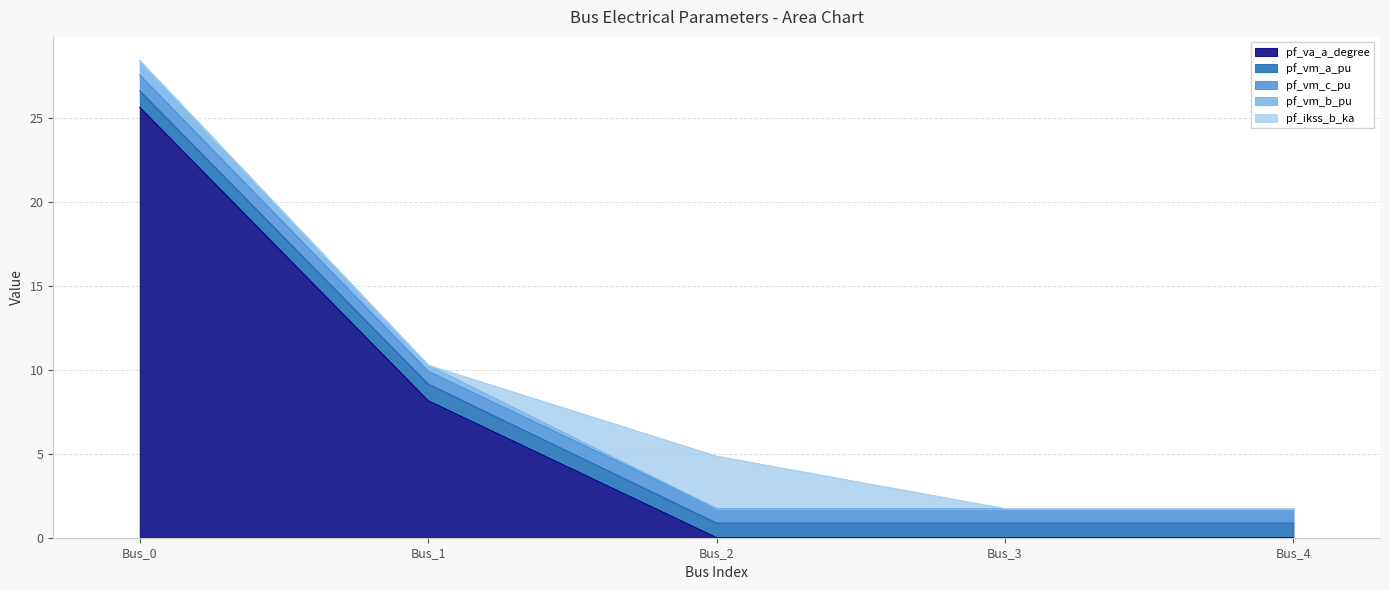

What is the difference between the pf_ikss_b_ka values at Bus_4 and Bus_2?

3.1